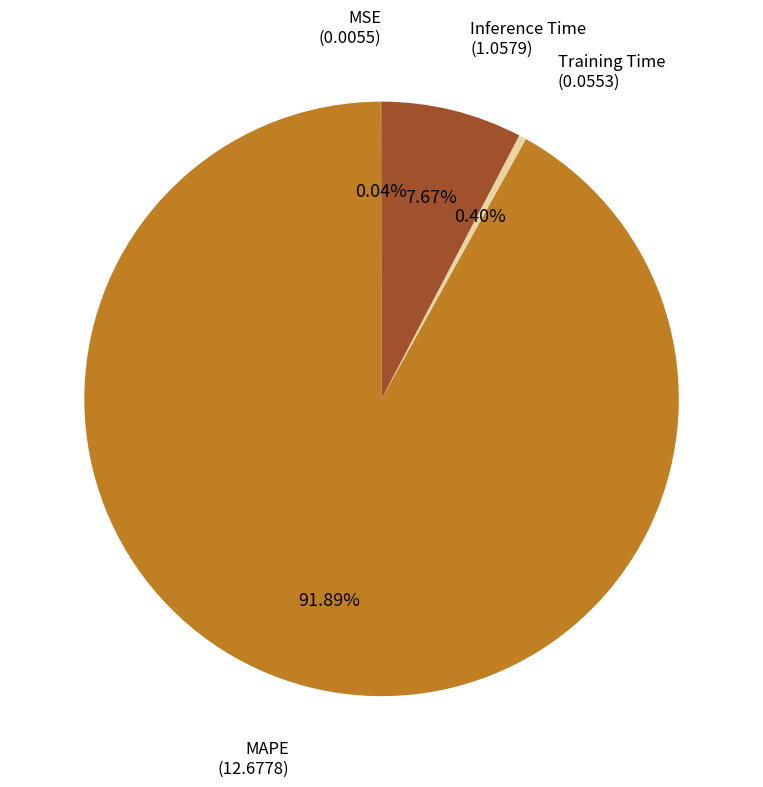

Does any single category account for the majority?

Yes